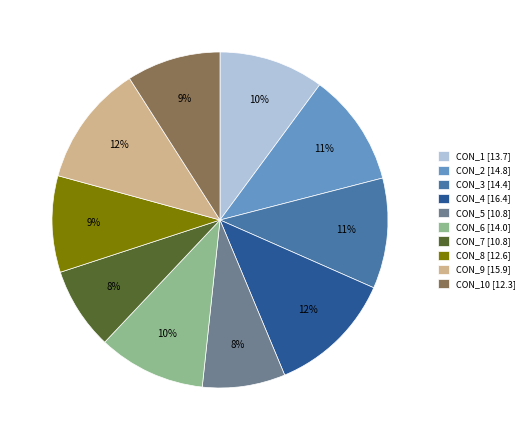

To the nearest percent, what is the average slice percentage?

10%